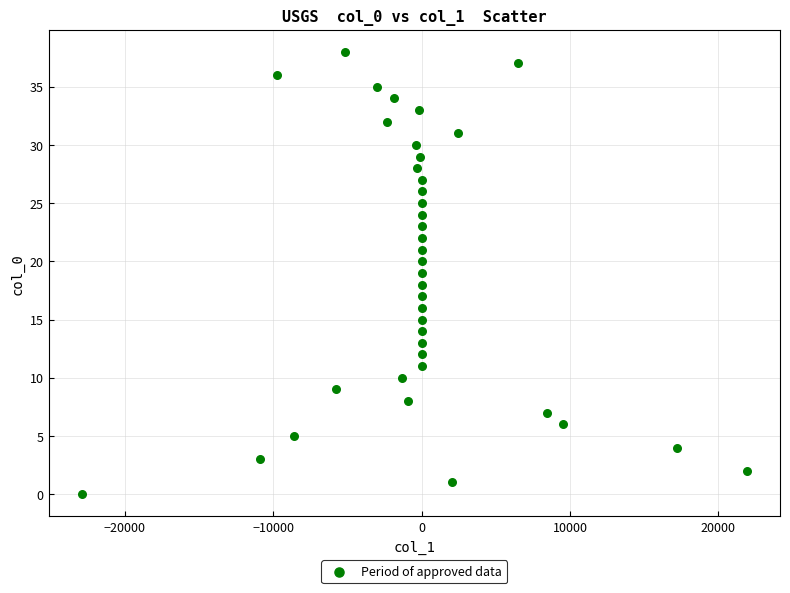

What is the range of Y values (max minus min)?

38